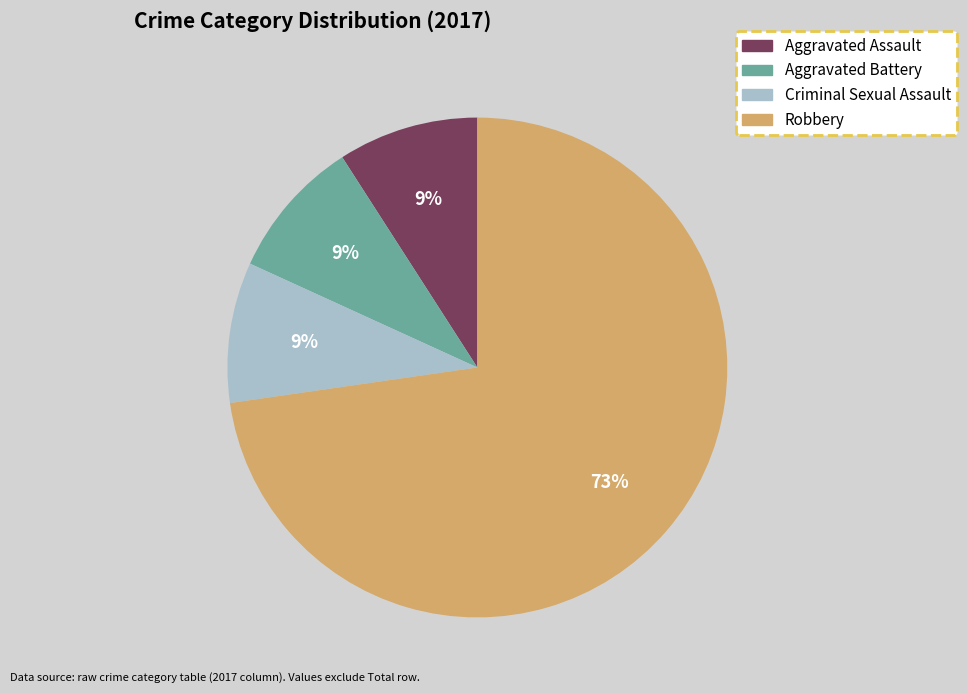

Count the number of slices in the pie.

4